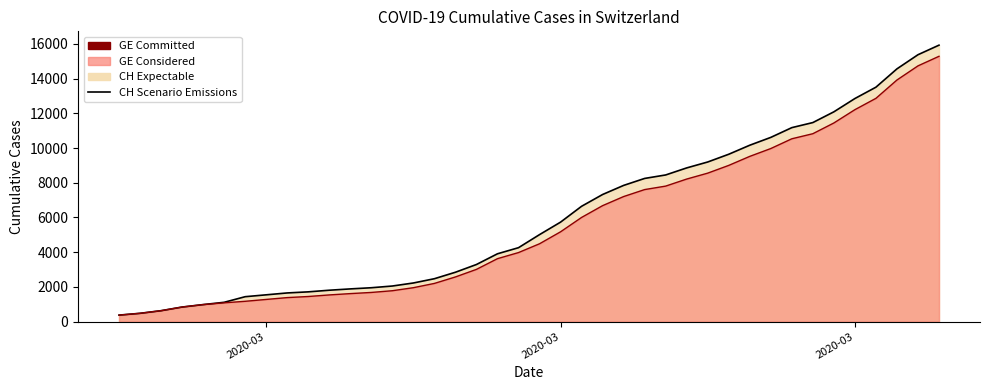

What is the difference between the maximum and second lowest values in the GE Scenario series?

14805